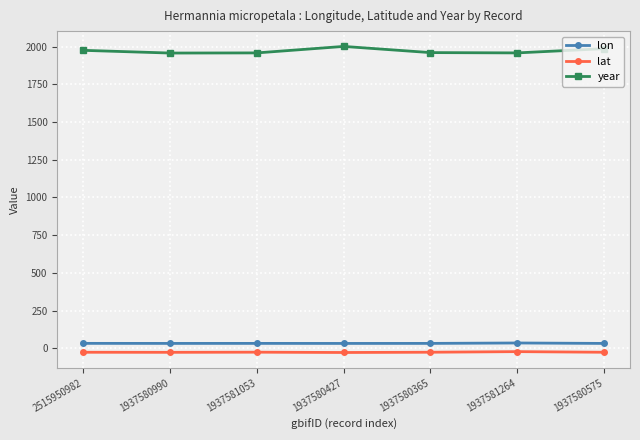

What is the difference between the highest and lowest values at 1937581264?

1979.9